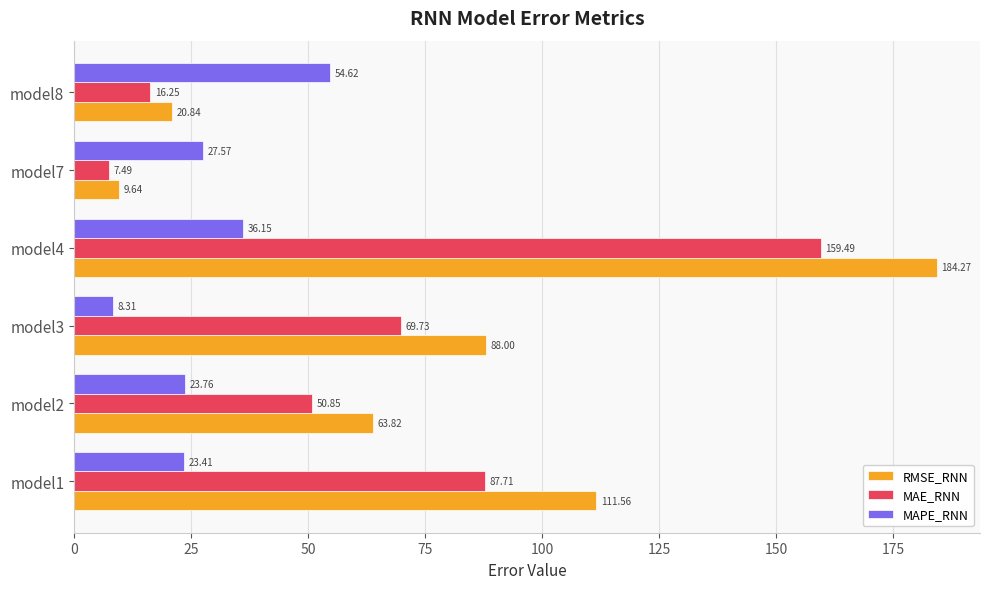

Which series has the widest spread of values?

RMSE_RNN